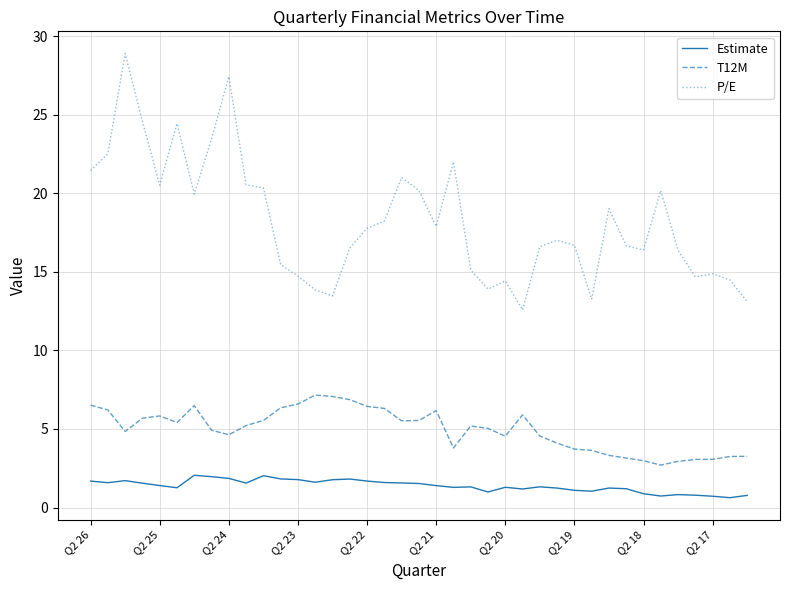

What is the maximum value for P/E?

28.9